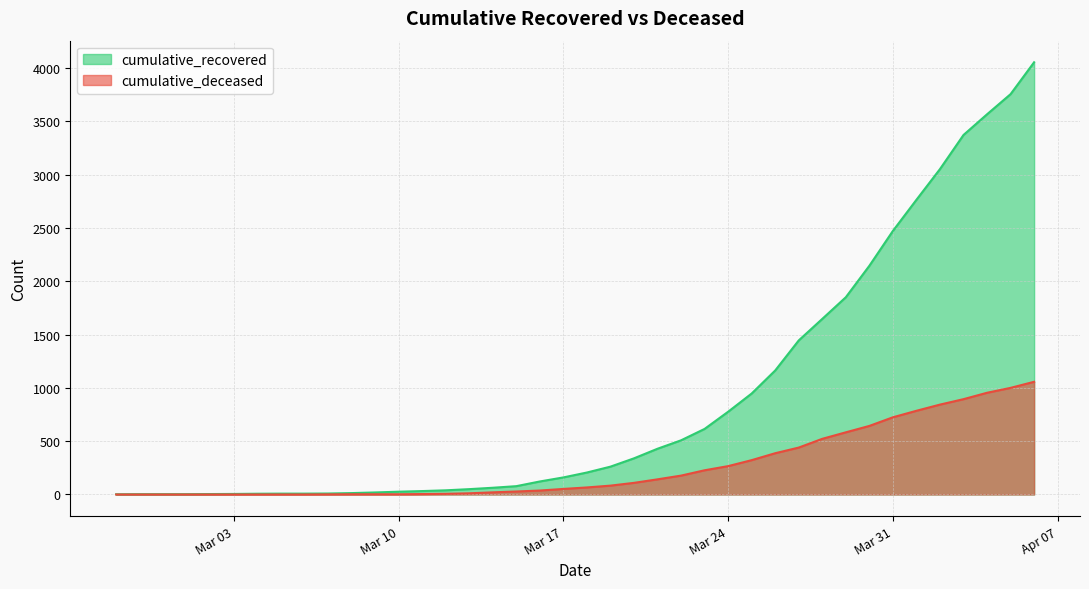

What is the difference between the highest and lowest values at 2020-03-05?

8